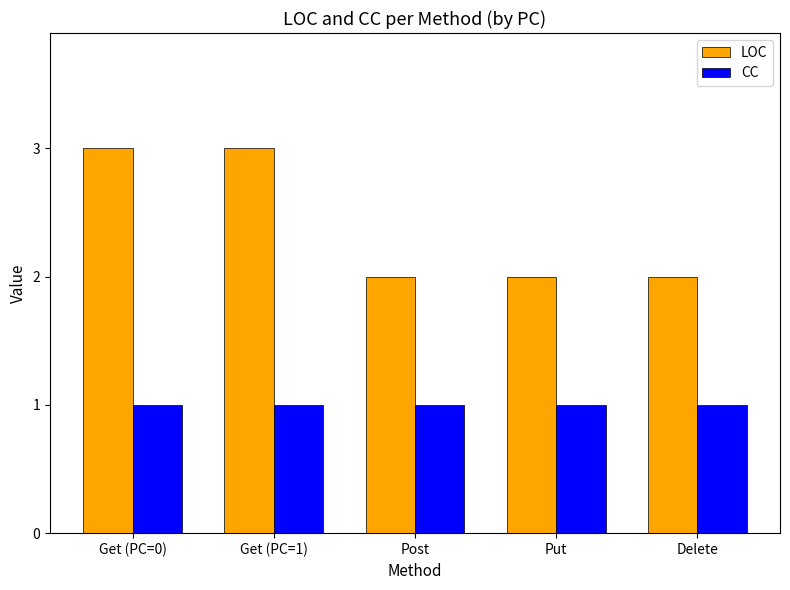

Which series has the widest spread of values?

LOC